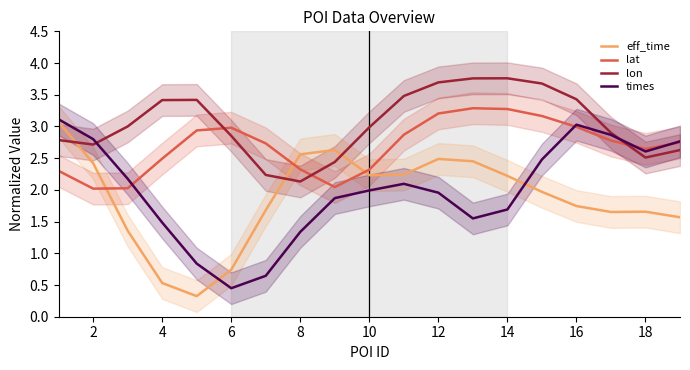

Reading left to right, extract all data points from this chart.

eff_time: 3.1	2.4	1.4	0.5	0.3	0.7	1.7	2.6	2.6	2.2	2.2	2.5	2.5	2.2	2.0	1.7	1.7	1.7	1.6
lat: 2.3	2.0	2.0	2.5	2.9	3.0	2.7	2.3	2.0	2.3	2.9	3.2	3.3	3.3	3.2	3.0	2.8	2.6	2.7
lon: 2.8	2.7	3.0	3.4	3.4	2.9	2.2	2.1	2.4	3.0	3.5	3.7	3.8	3.8	3.7	3.4	2.9	2.5	2.6
times: 3.1	2.8	2.2	1.5	0.8	0.4	0.6	1.3	1.9	2.0	2.1	2.0	1.5	1.7	2.5	3.0	2.9	2.6	2.8